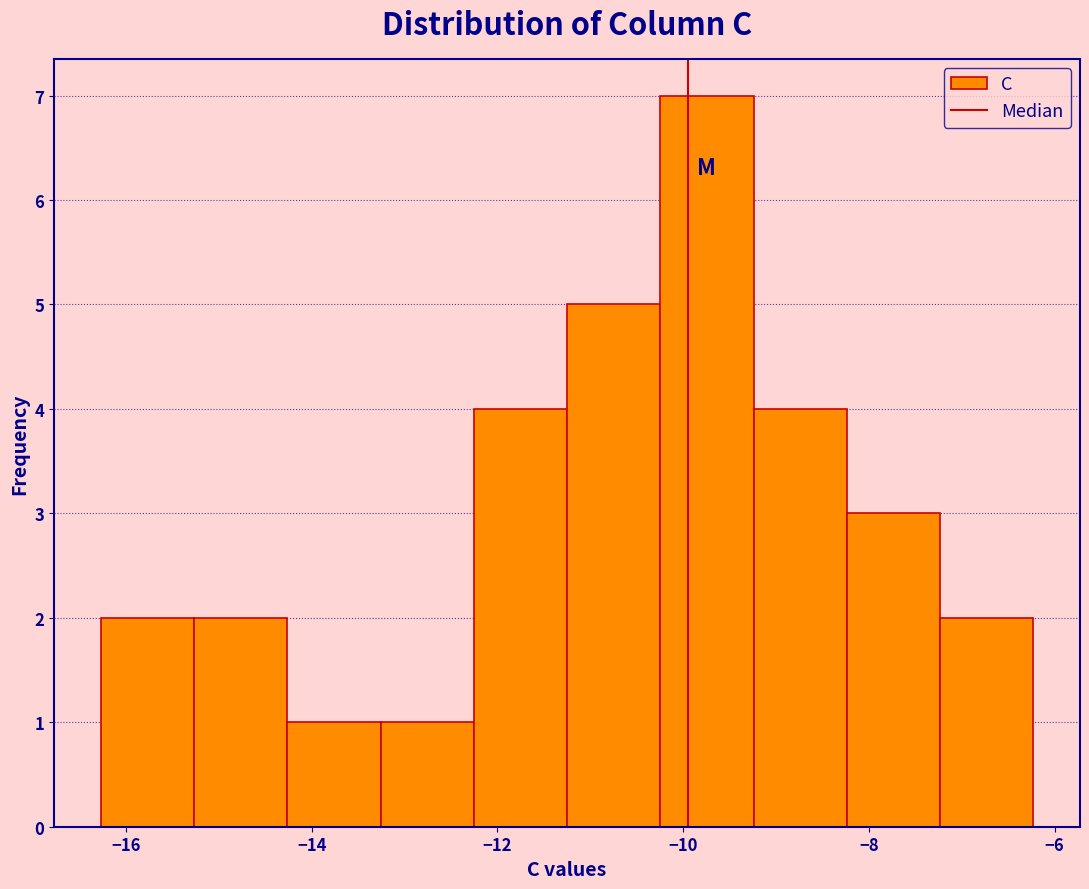

Reading left to right, transcribe this chart: for each bar, give the range it covers on the x-axis and its height. Neither the bar edges nor the heights are printed on the chart, so give them approximately, as read against the axes.

-16.2 to -15.2: 2
-15.2 to -14.2: 2
-14.2 to -13.2: 1
-13.2 to -12.2: 1
-12.2 to -11.2: 4
-11.2 to -10.2: 5
-10.2 to -9.2: 7
-9.2 to -8.2: 4
-8.2 to -7.2: 3
-7.2 to -6.2: 2